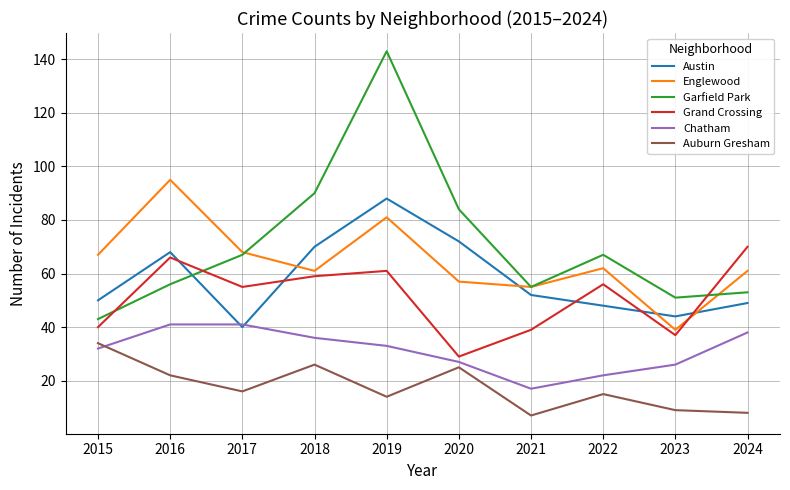

What is the highest value of the Austin series?

88